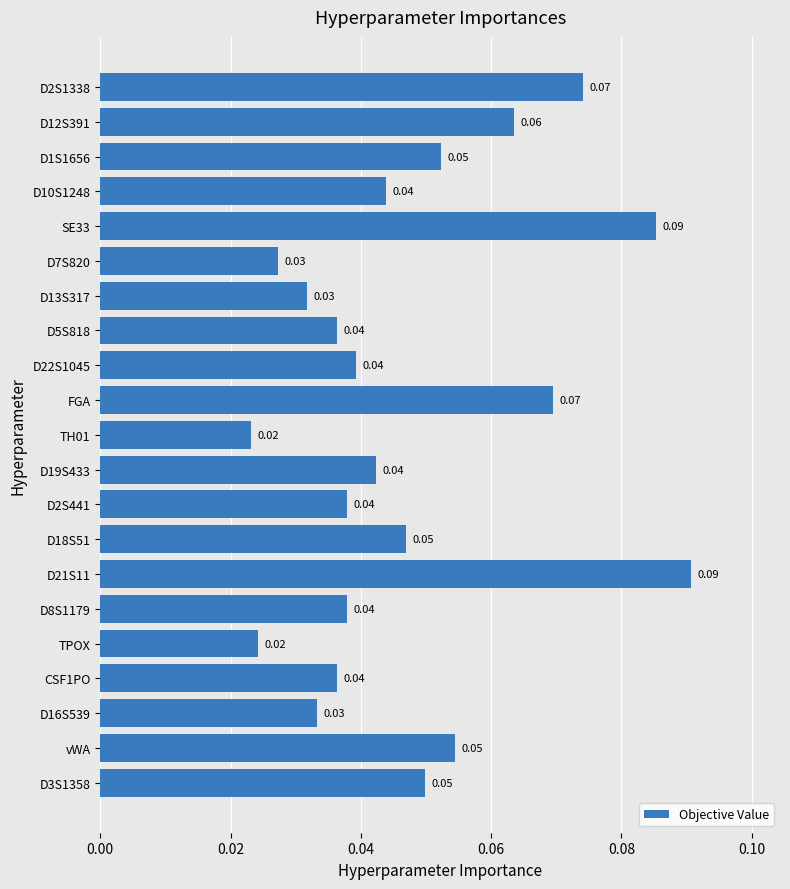

Between D2S1338 and TPOX, which is larger?

D2S1338